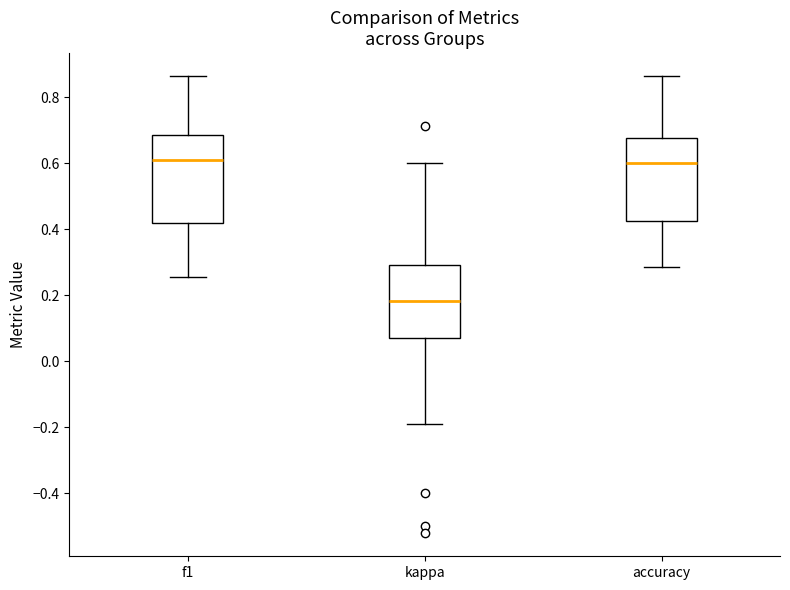

Where is the upper edge of the box for f1 on the y-axis? The values are not printed on the chart, so give them approximately, as read against the axis.

0.68